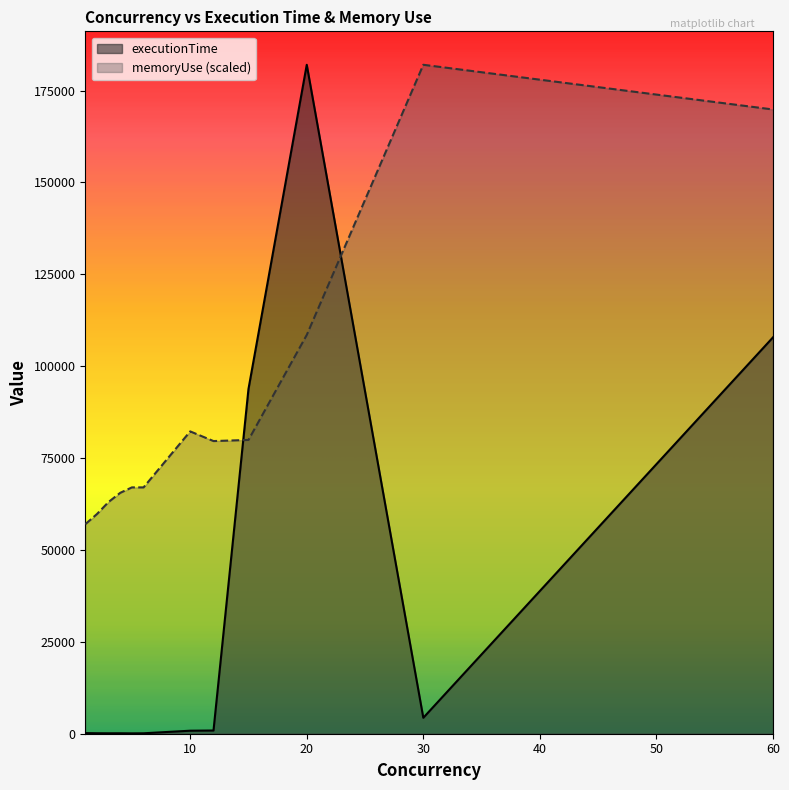

Where is executionTime nearest to the value 91050?

15